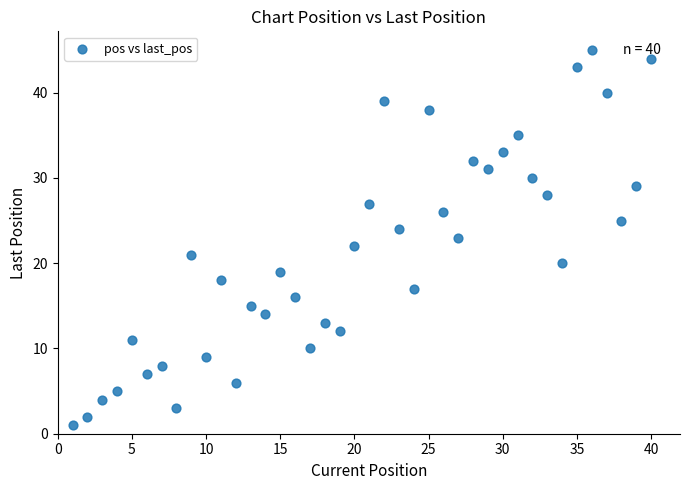

What is the range of Y values (max minus min)?

44